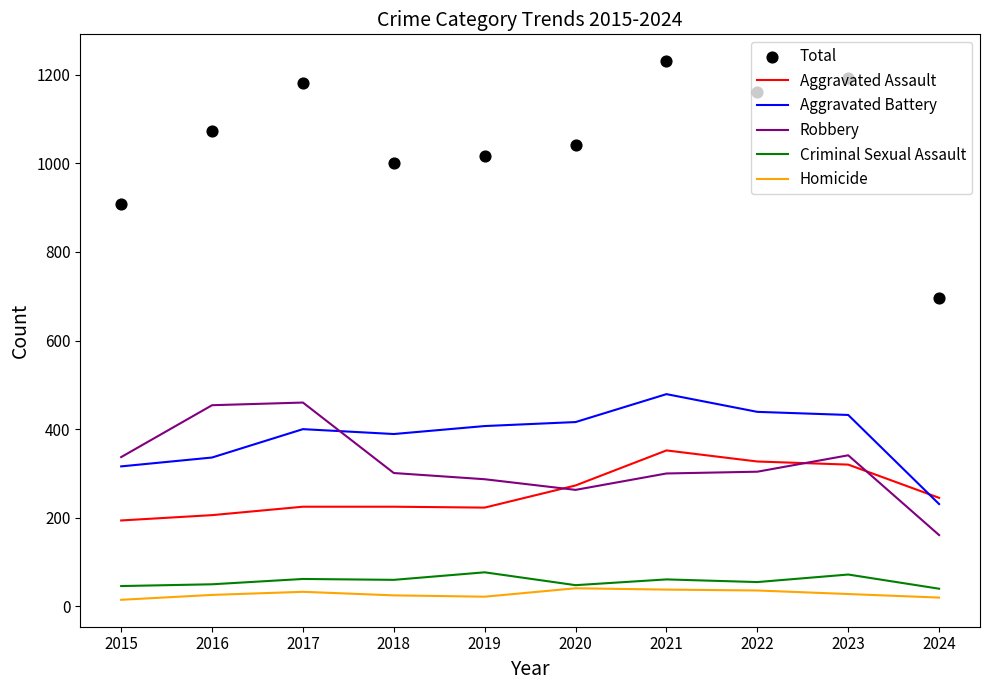

What is the total value across all series at 2020?

2082